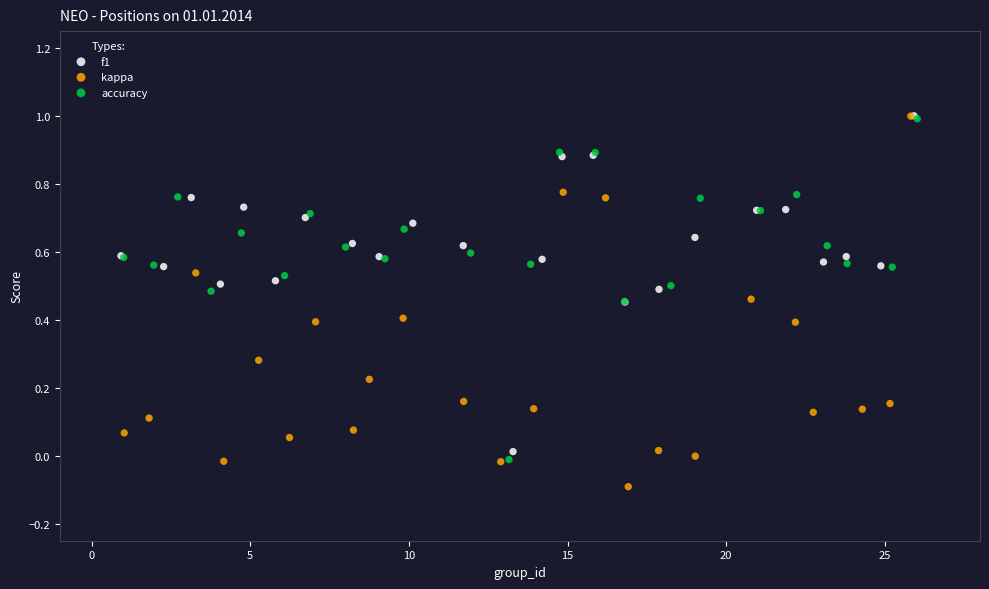

Which series has the largest Y range (max minus min)?

kappa